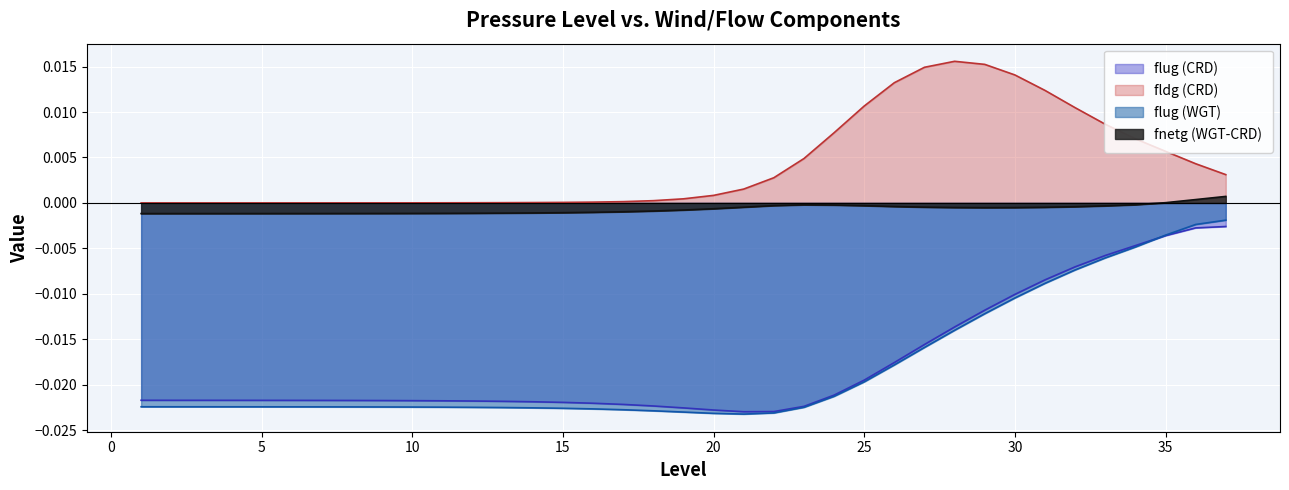

How many positive values does the fldg (CRD) series have?

36